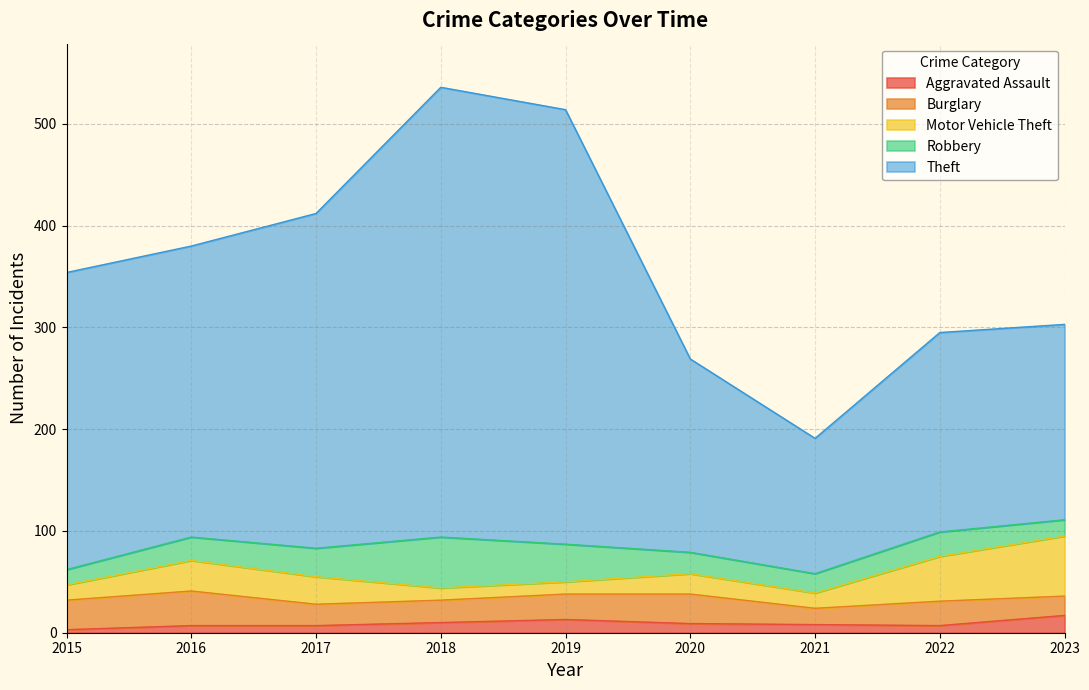

Reading left to right, list all the values displayed in this chart.

Aggravated Assault: 3	7	7	10	13	9	8	7	17
Burglary: 29	34	21	22	25	29	16	24	19
Motor Vehicle Theft: 15	30	27	12	12	20	15	44	59
Robbery: 15	23	28	50	37	21	19	24	16
Theft: 292	286	329	442	427	190	133	196	192